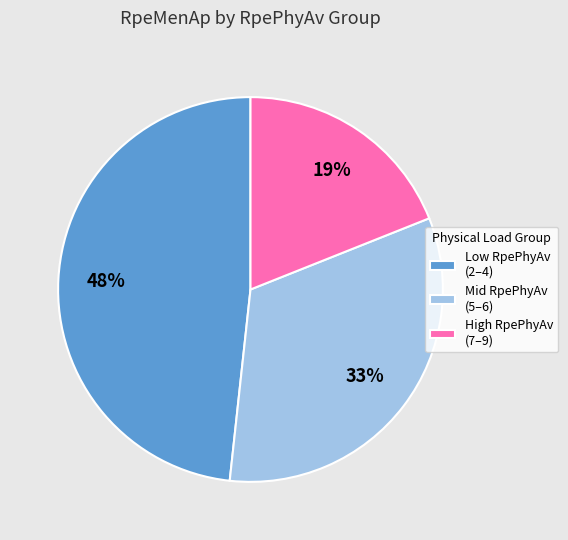

To the nearest percent, what percentage of the pie is Mid RpePhyAv (5–6)?

33%